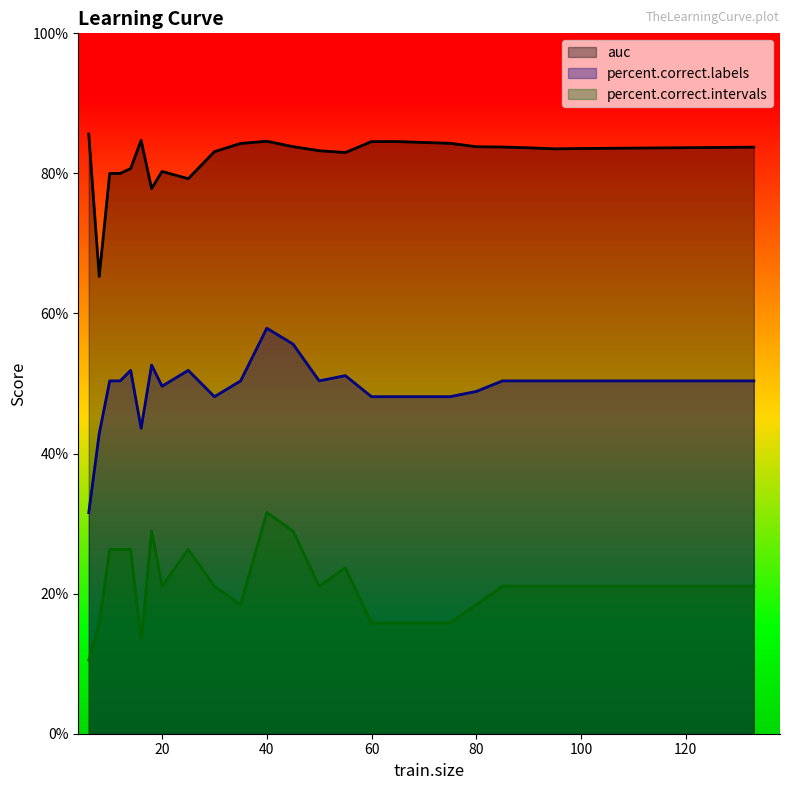

What is the value of the auc point at the 9th from the left?

79.2